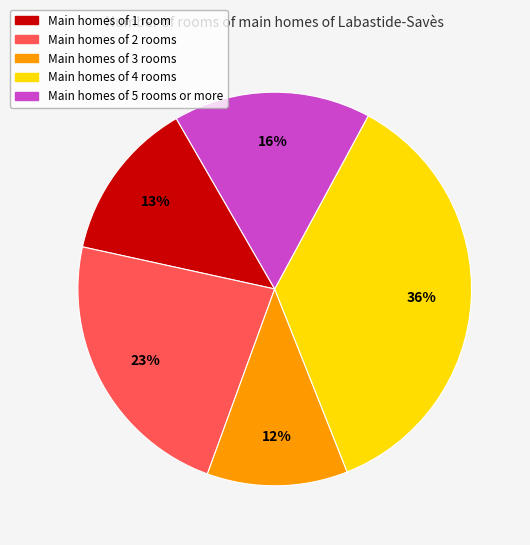

Rank the categories by value from lowest to highest.

Main homes of 3 rooms, Main homes of 1 room, Main homes of 5 rooms or more, Main homes of 2 rooms, Main homes of 4 rooms